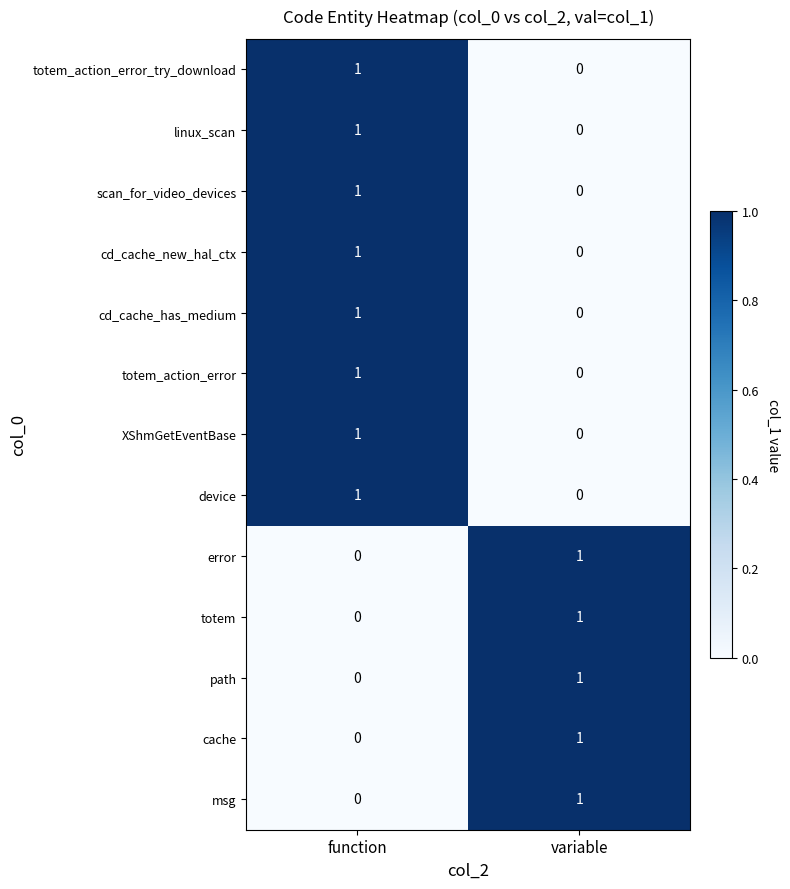

Is the value of device at variable greater than the value of linux_scan at function?

No